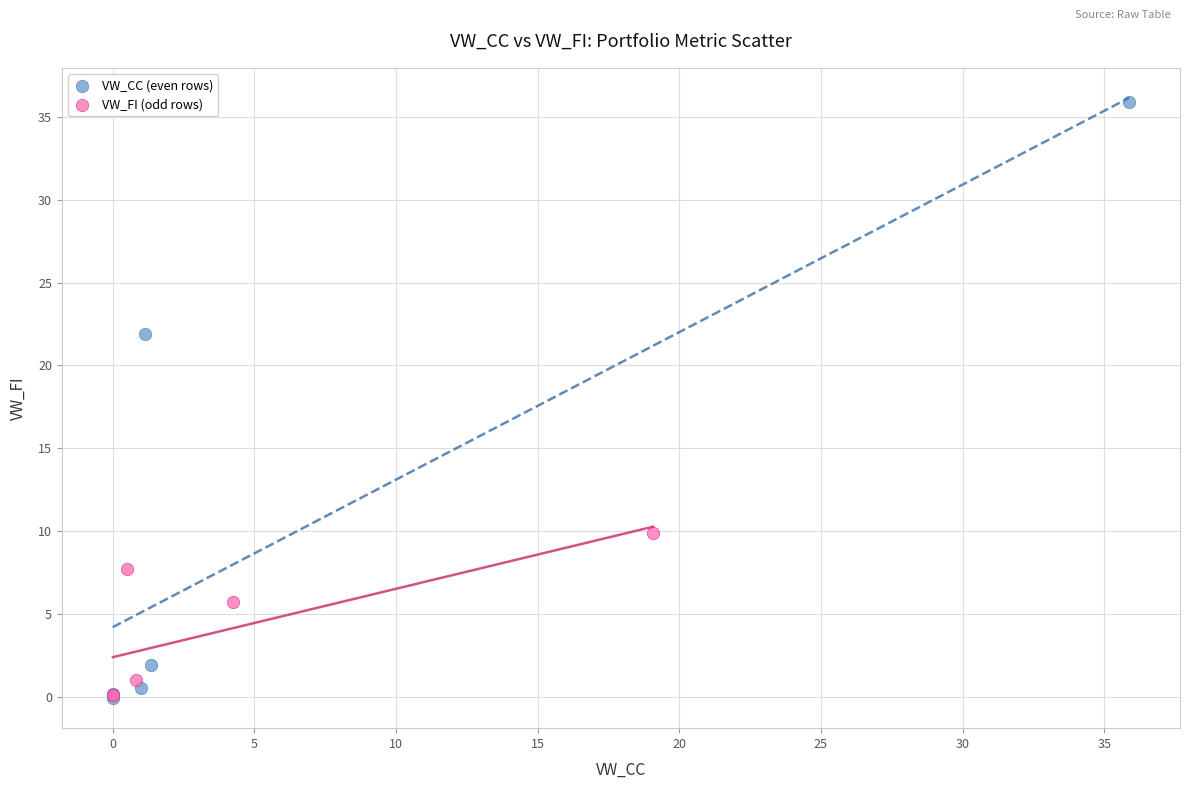

Which series has the widest spread of Y values?

VW_CC (even rows)